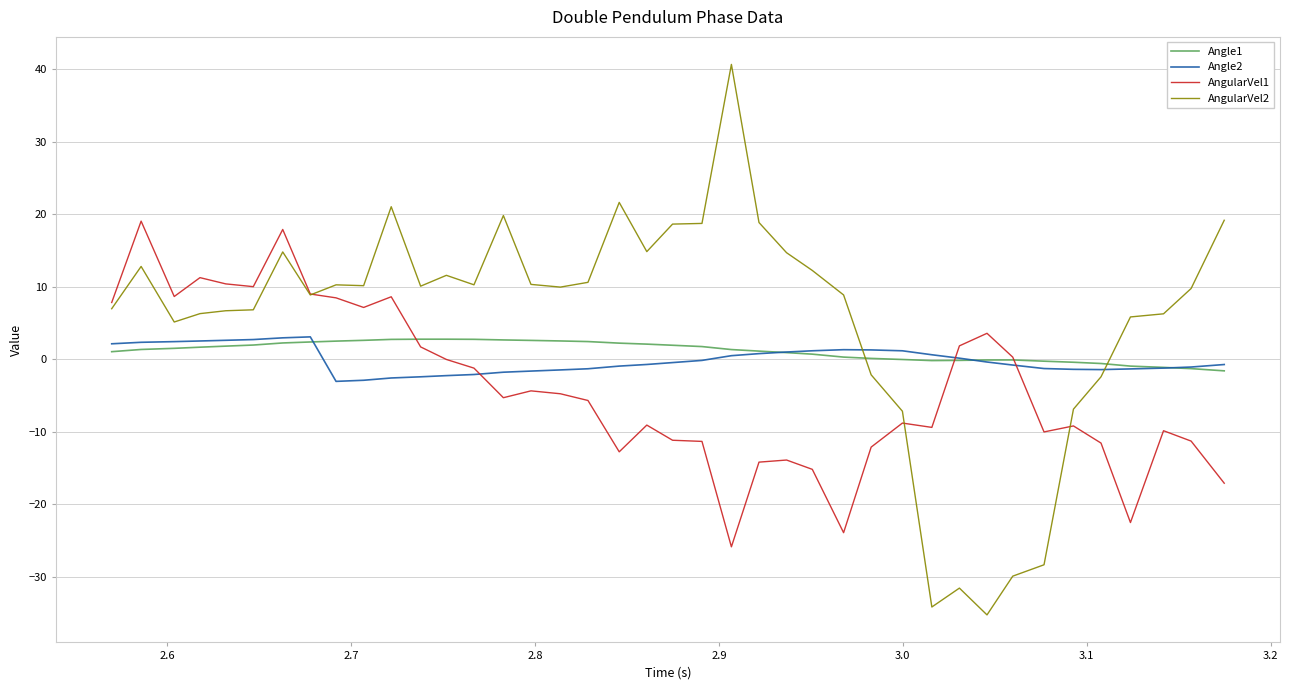

What is the greatest value displayed?

40.7